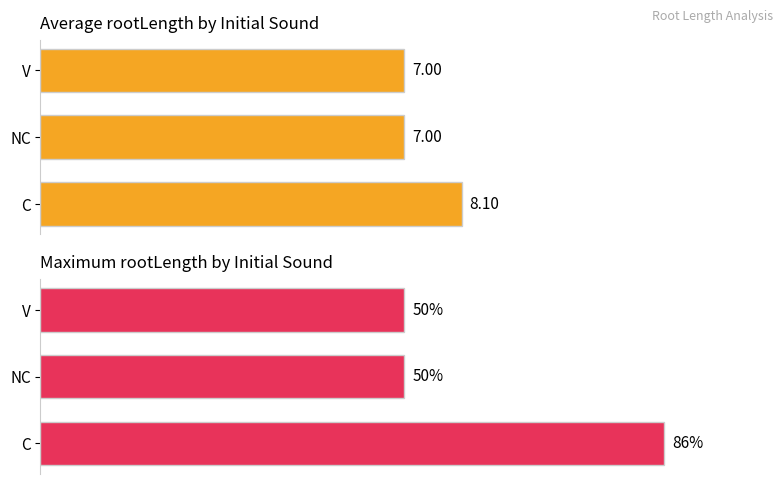

Which series has the largest total across all categories?

Maximum rootLength